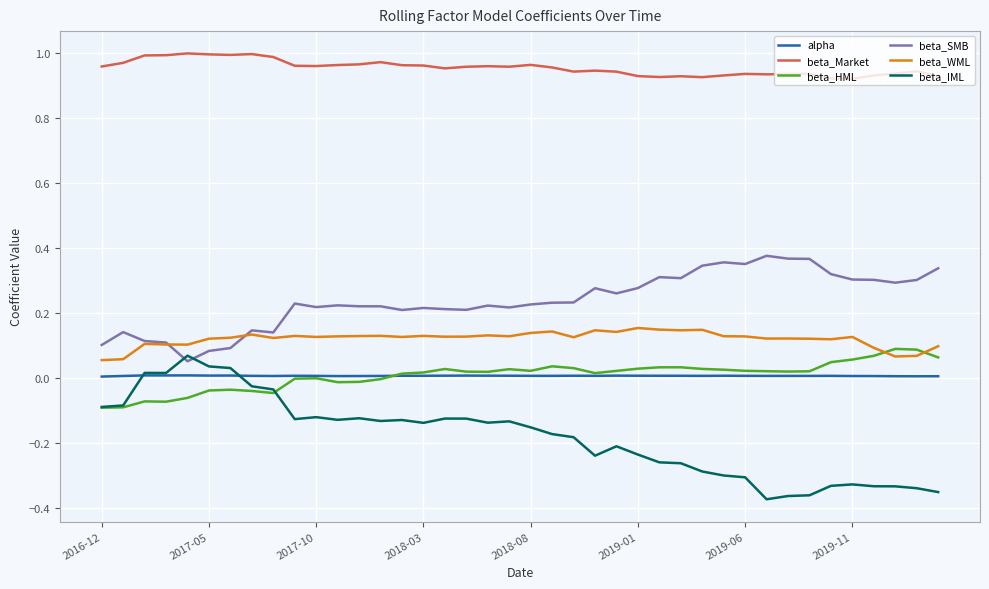

Which series has the largest total across all categories?

beta_Market